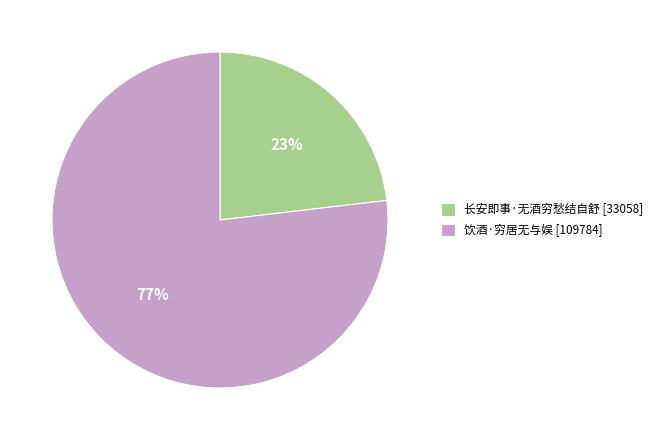

Which category has the smallest portion of the pie?

长安即事·无酒穷愁结自舒